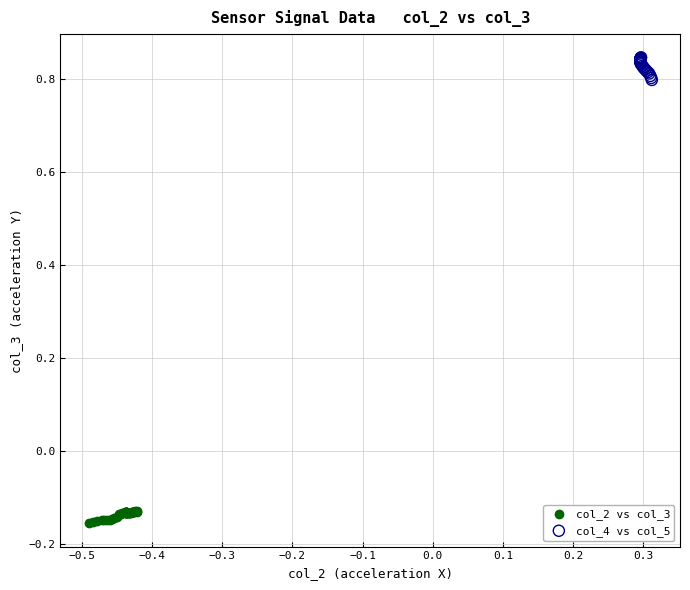

Which series contains the lowest Y value?

col_2 vs col_3